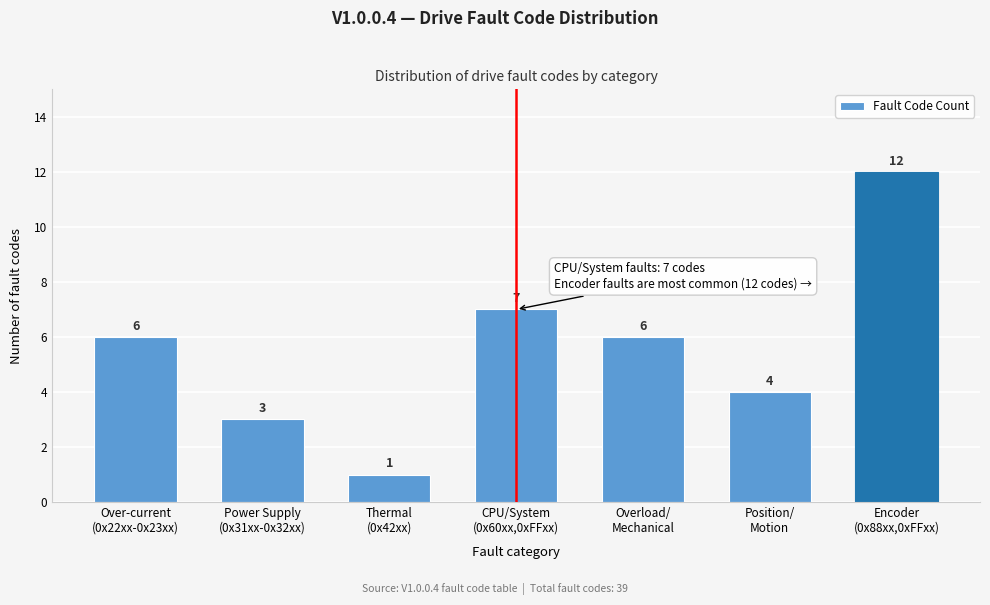

Reading left to right, extract all data points from this chart.

6	3	1	7	6	4	12